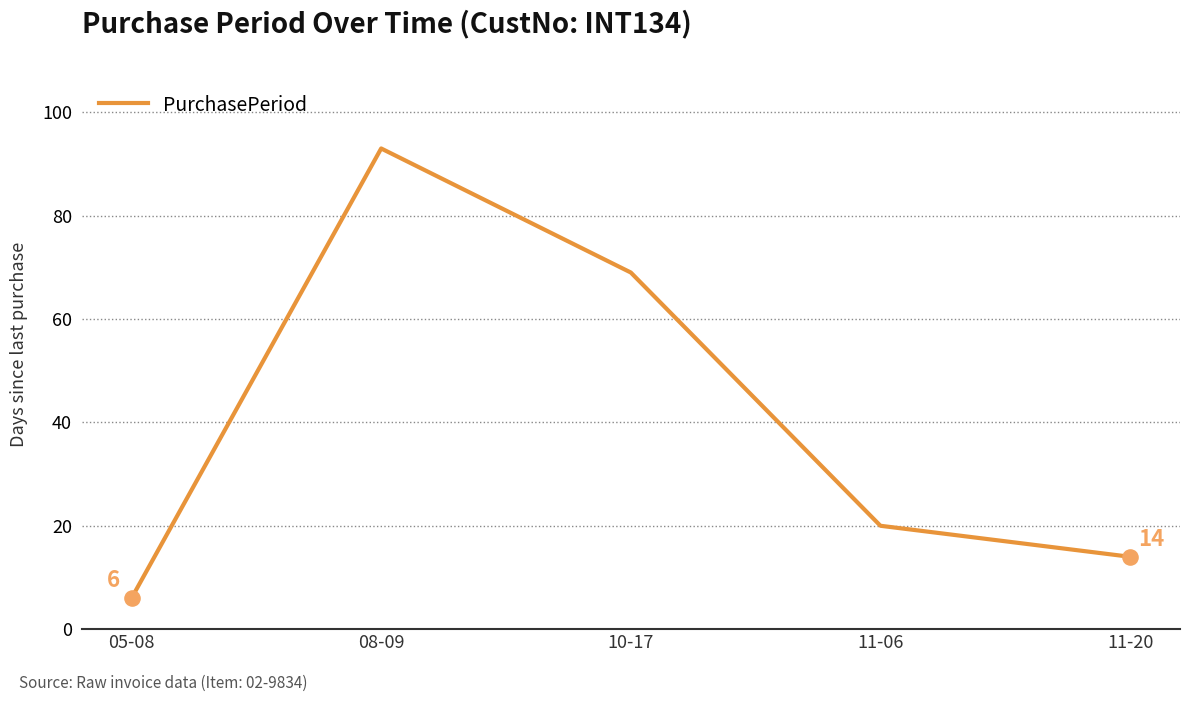

What is the change in value from 10-17 to 11-20?

-55